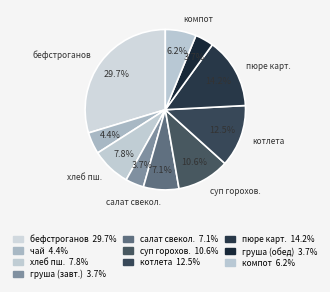

To the nearest percent, what is the difference between the largest and smallest slice percentages?

26%